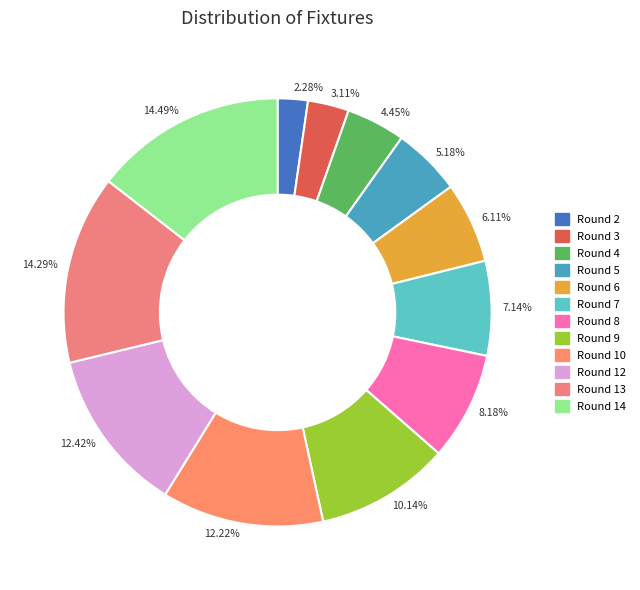

Does 8.18% represent more than half of the total?

No